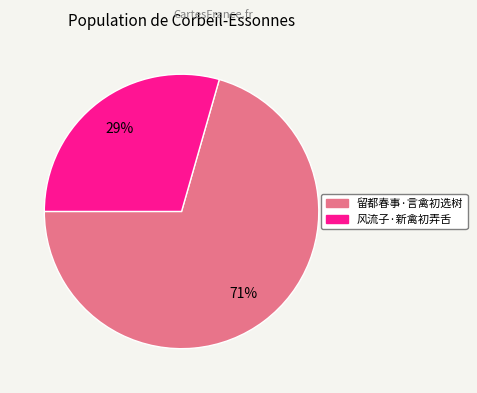

Combined, do 留都春事·言禽初选树 and 风流子·新禽初弄舌 account for over 50%?

Yes